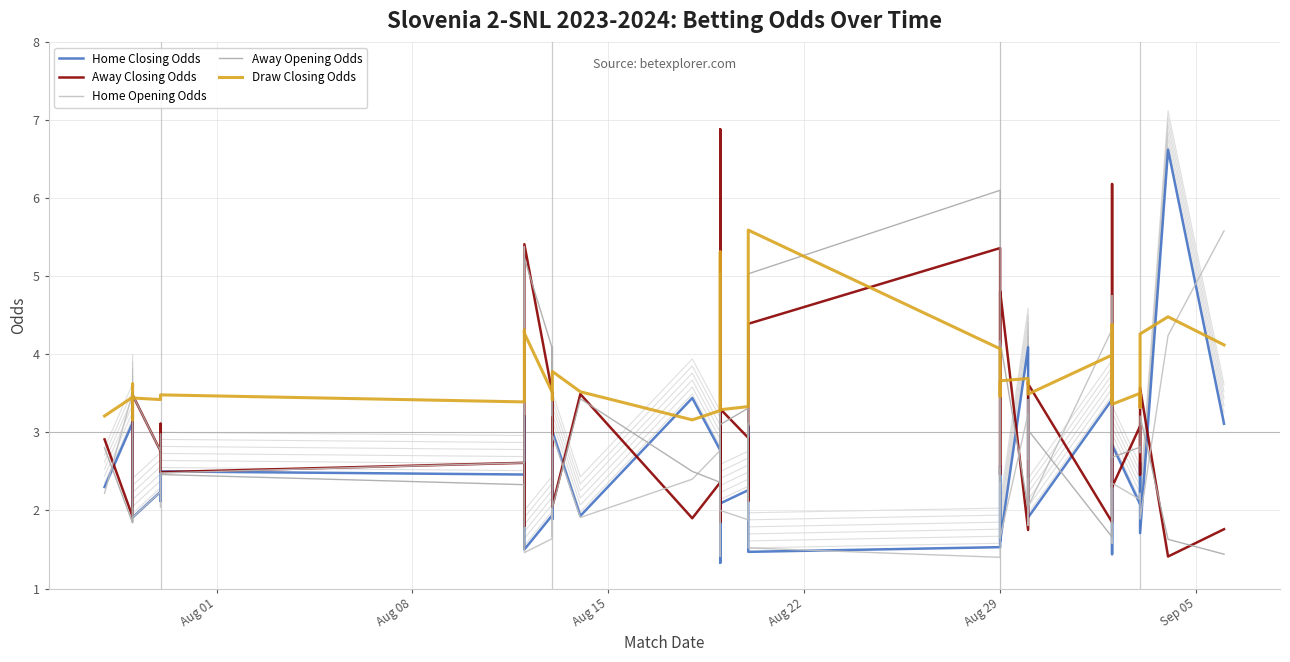

Reading right to left, transcribe all the data shown in this chart.

Home Closing Odds: 3.1	6.6	1.7	2.6	2.1	2.8	1.4	2.3	3.4	1.9	1.9	2.1	4.1	1.6	2.6	1.5	1.5	3.1	2.3	2.1	4.0	1.3	2.8	3.4	1.9	3.0	1.9	2.2	1.9	1.5	3.2	2.5	2.5	2.1	2.2	1.9	2.0	3.5	3.1	2.3
Away Closing Odds: 1.8	1.4	3.6	2.5	3.1	2.3	6.2	2.8	1.9	3.6	3.5	3.0	1.8	4.8	2.5	5.4	4.4	2.1	2.9	3.3	1.9	6.9	2.4	1.9	3.5	2.0	3.5	2.8	3.5	5.4	1.8	2.6	2.5	3.1	2.8	3.5	2.7	2.1	1.9	2.9
Home Opening Odds: 5.6	4.2	1.9	2.2	2.1	2.4	1.6	2.3	4.3	2.0	2.4	1.8	3.2	1.6	2.5	1.4	1.5	3.1	1.9	2.0	3.4	1.4	2.8	2.4	1.9	3.0	1.7	2.0	1.6	1.5	5.4	2.6	2.5	2.0	2.2	1.9	3.5	3.4	3.5	2.2
Away Opening Odds: 1.4	1.6	3.2	2.7	2.8	2.7	4.8	2.6	1.7	3.0	2.7	3.4	2.0	4.2	2.4	6.1	5.0	2.1	3.3	3.1	2.0	5.0	2.4	2.5	3.4	2.0	4.1	3.2	4.1	5.2	1.5	2.3	2.5	3.0	2.8	3.5	1.9	2.0	1.8	2.8
Draw Closing Odds: 4.1	4.5	4.3	3.3	3.5	3.4	4.4	3.4	4.0	3.5	3.6	3.6	3.7	3.7	3.5	4.1	5.6	3.4	3.3	3.3	3.4	5.3	3.3	3.2	3.5	3.8	3.7	3.4	3.5	4.3	4.3	3.4	3.5	3.4	3.4	3.4	3.6	3.2	3.5	3.2